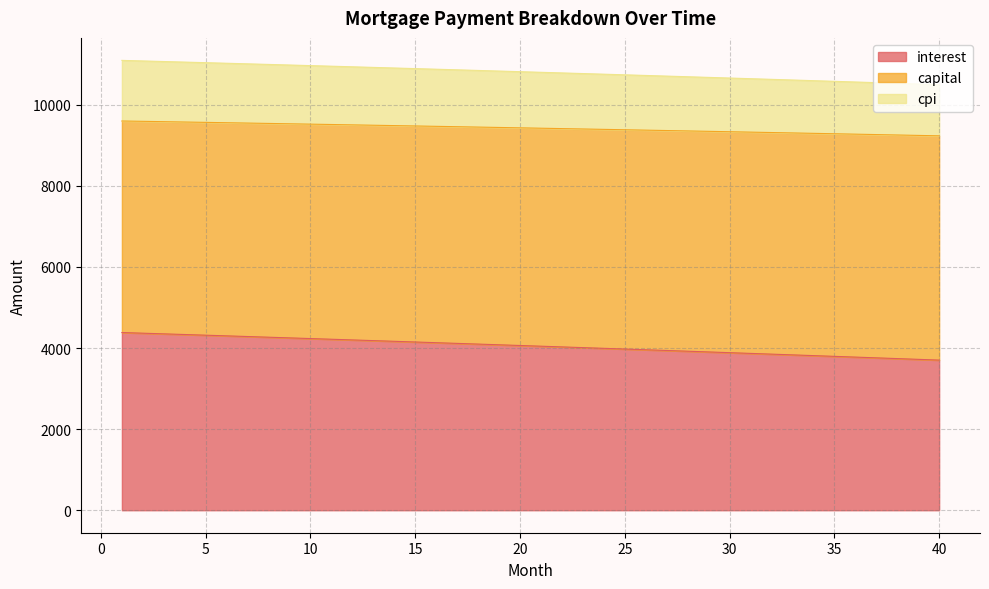

What is the highest value of the interest series?

4381.6